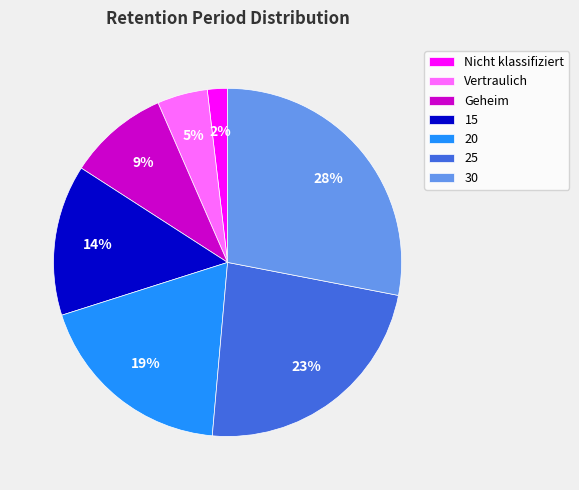

Count the number of slices in the pie.

7